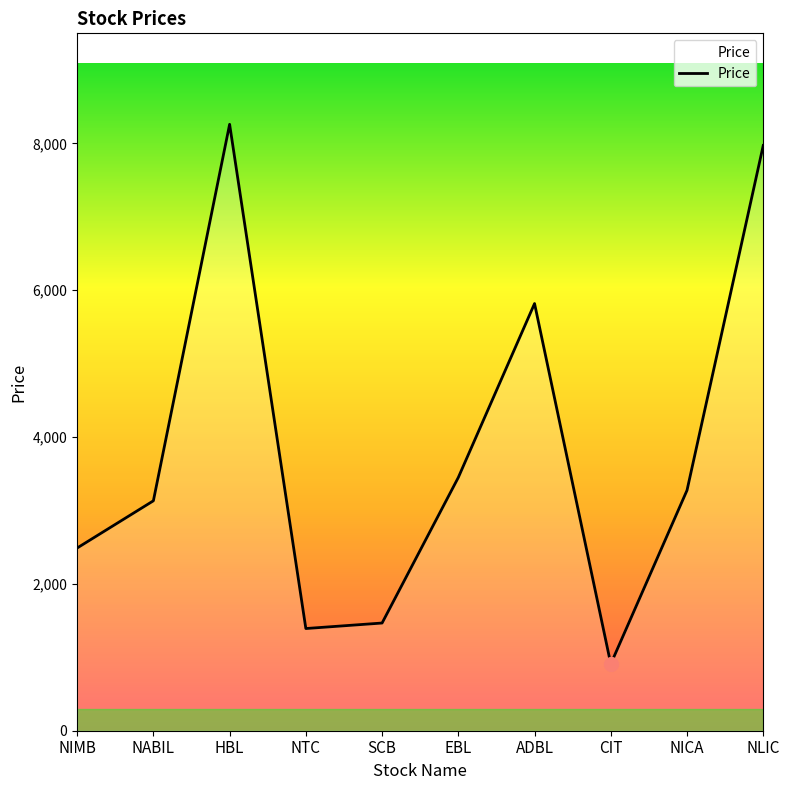

What is the smallest value displayed?

909